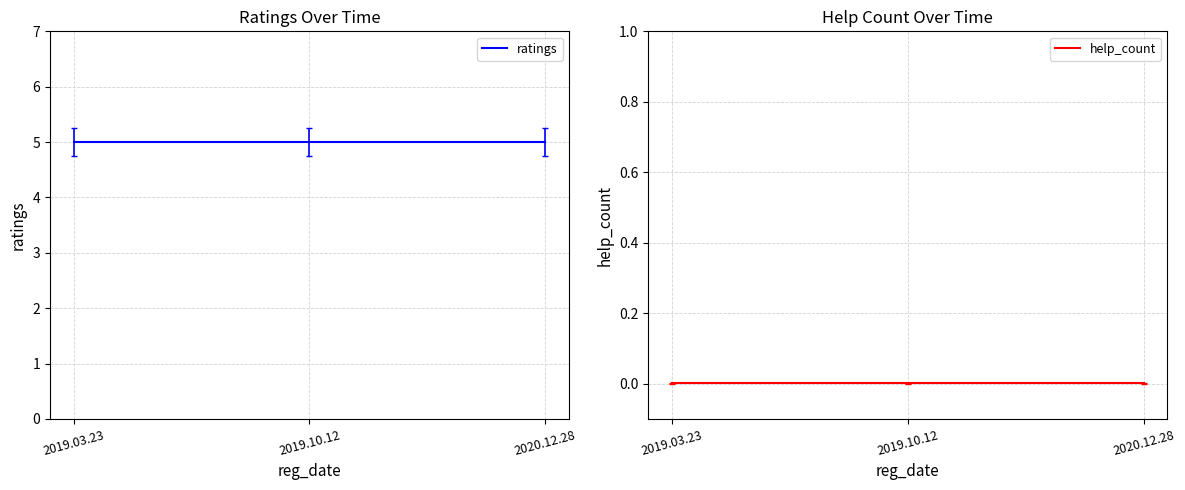

The help_count series shows 0.0 at 2019.03.23. True or false?

False